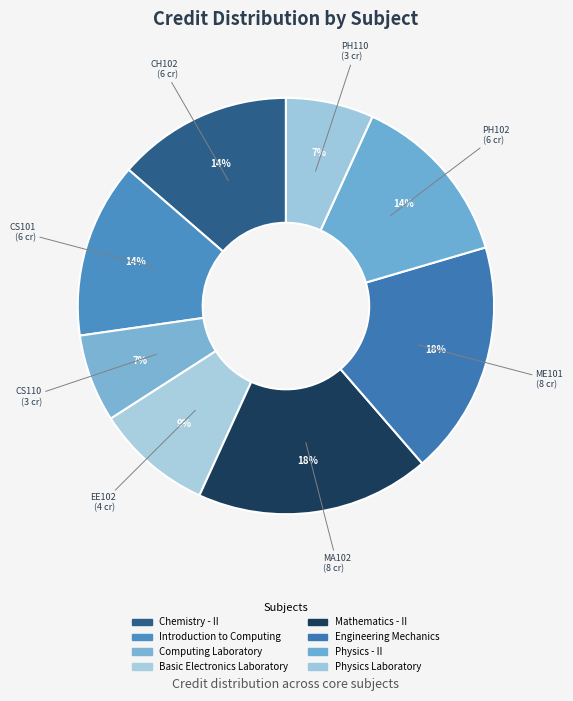

True or false: Engineering Mechanics accounts for 13% of the total.

False